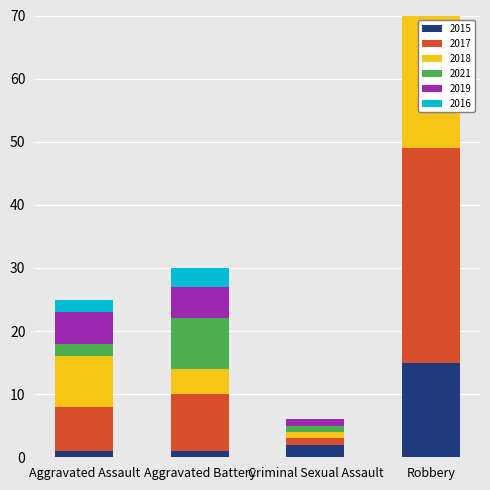

What is the difference between the maximum and minimum values in the 2018 series?

55